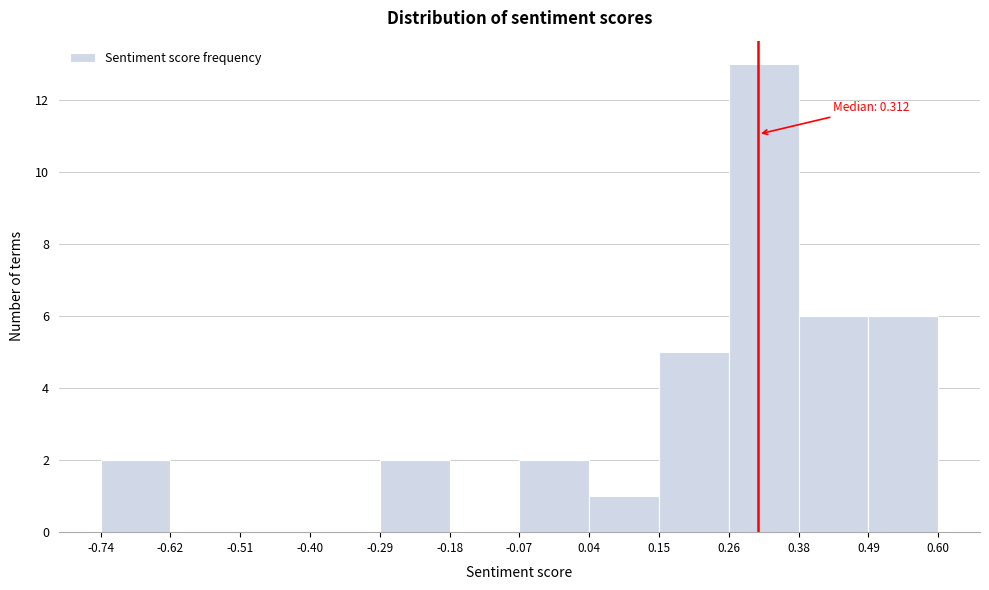

Over which range of the x-axis is the bar tallest?

0.26 to 0.38